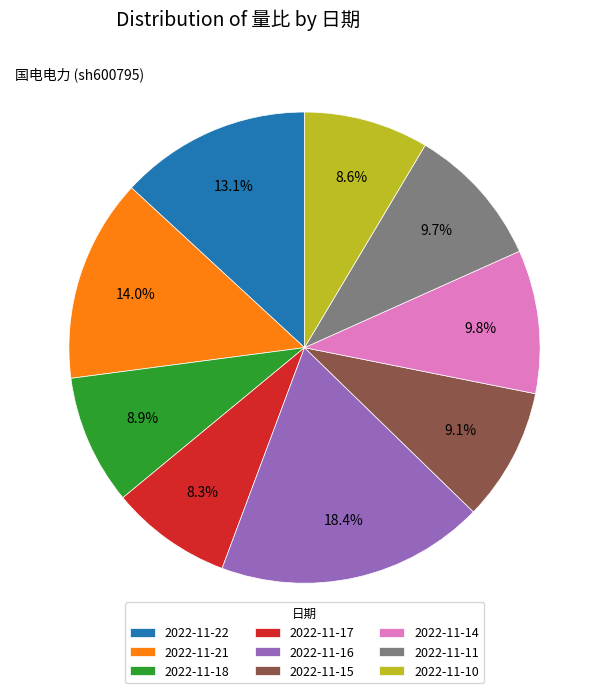

To the nearest percent, what is the difference between the 2022-11-11 and 2022-11-17 slice percentages?

1%